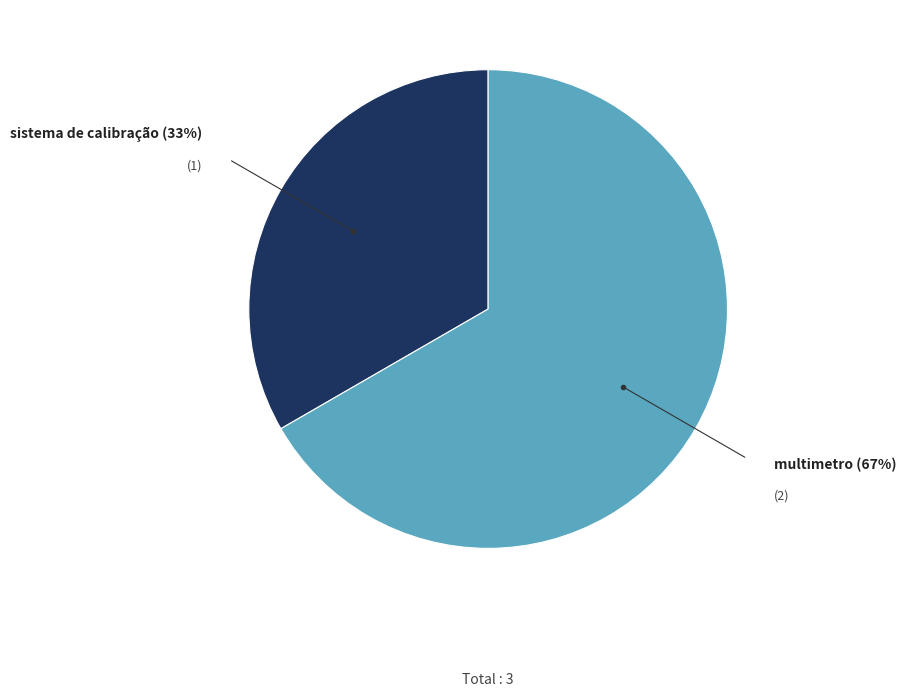

Is there a majority slice in this chart?

Yes